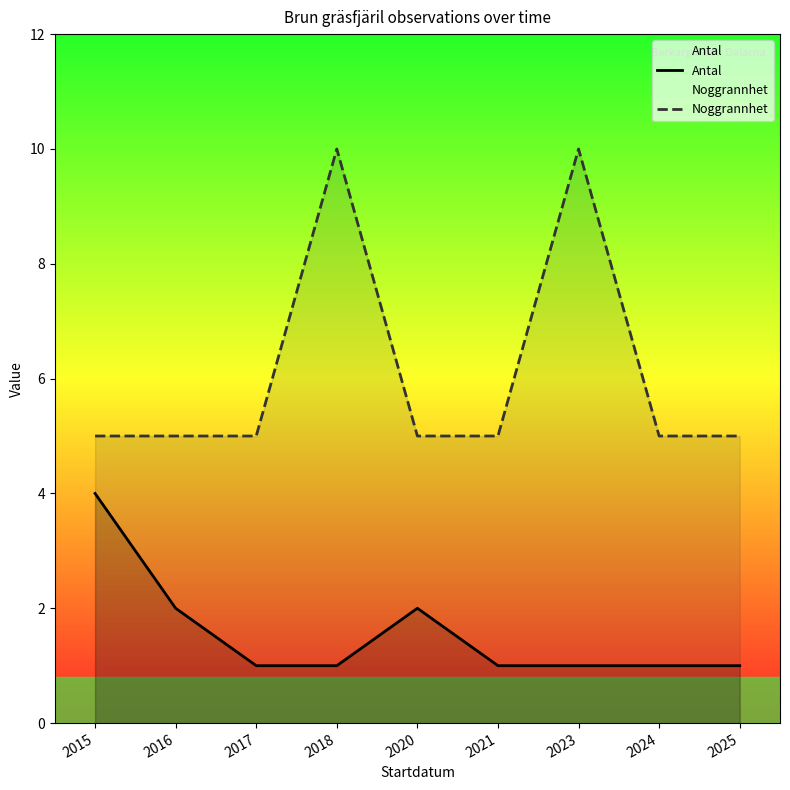

What is the highest value of the Antal series?

4